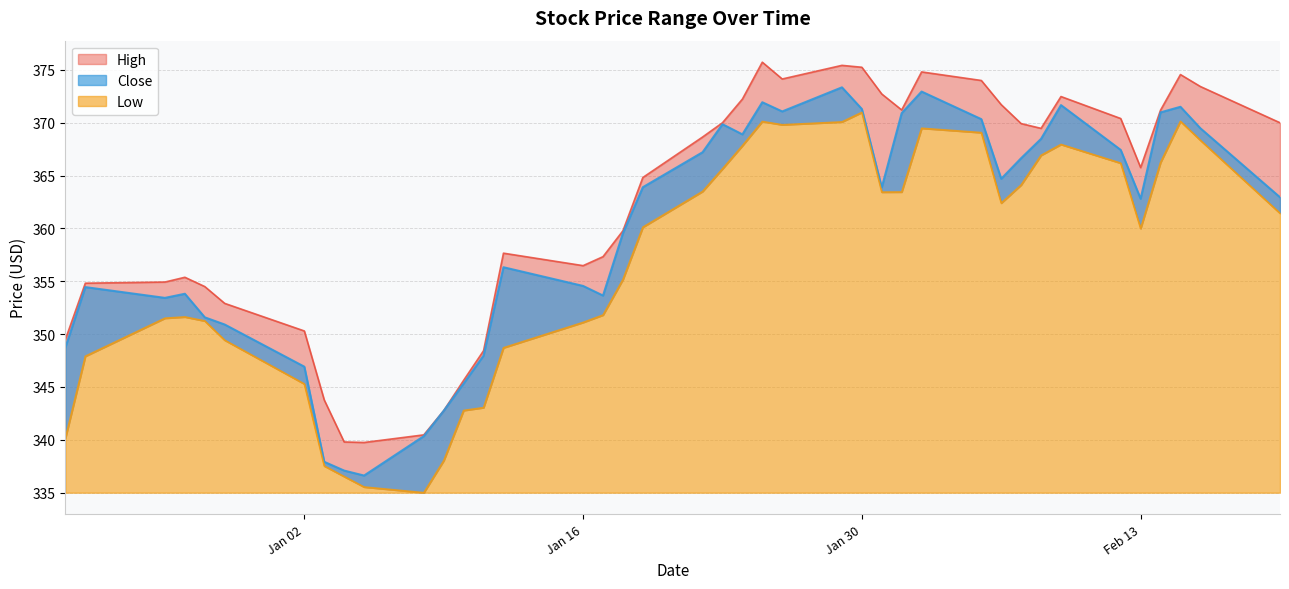

Reading right to left, list all the values displayed in this chart.

High: 370.0	373.4	374.6	371.2	365.8	370.4	372.5	369.5	369.9	371.7	374.0	374.8	371.2	372.7	375.2	375.4	374.1	375.7	372.2	370.0	368.6	364.8	359.8	357.3	356.5	357.7	348.4	345.6	342.8	340.5	339.8	339.8	343.8	350.3	352.9	354.5	355.4	354.9	354.8	349.5
Close: 363.0	369.5	371.5	371.0	362.8	367.4	371.7	368.5	366.6	364.7	370.3	373.0	370.9	363.9	371.3	373.4	371.1	371.9	368.9	369.9	367.2	363.9	359.5	353.6	354.6	356.3	348.0	345.3	342.8	340.4	336.6	337.1	337.9	346.9	350.9	351.6	353.8	353.4	354.5	348.8
Low: 361.4	368.4	370.1	366.2	360.0	366.2	368.0	366.9	364.1	362.4	369.1	369.5	363.5	363.4	371.0	370.1	369.8	370.1	367.8	365.6	363.5	360.1	355.2	351.8	351.1	348.7	343.0	342.8	338.0	335.0	335.5	336.5	337.5	345.3	349.4	351.2	351.6	351.5	347.9	340.2